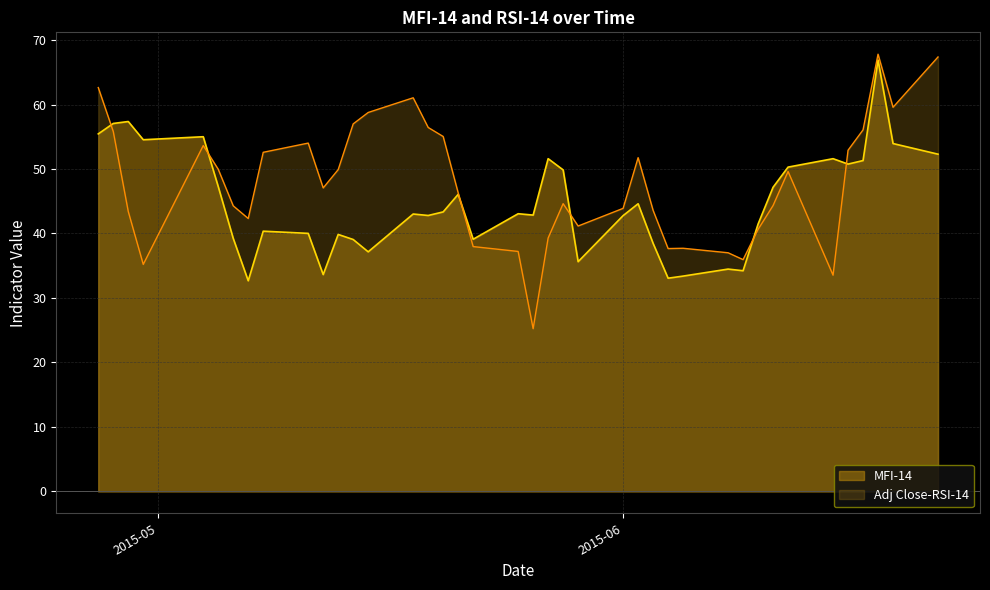

Reading right to left, transcribe all the data shown in this chart.

MFI-14: 52.3	53.9	66.9	51.3	50.8	51.6	50.3	47.2	41.5	34.2	34.5	33.4	33.1	38.5	44.6	42.8	35.6	49.9	51.6	42.9	43.1	39.1	46.1	43.3	42.8	43.0	37.2	39.1	39.9	33.6	40.0	40.4	32.7	39.2	47.3	55.0	54.5	57.4	57.1	55.4
Adj Close-RSI-14: 67.4	59.6	67.8	56.1	52.9	33.5	49.6	44.3	40.6	35.9	37.0	37.7	37.7	43.6	51.8	43.9	41.2	44.6	39.3	25.2	37.2	38.0	46.3	55.0	56.4	61.0	58.8	57.0	49.9	47.1	54.0	52.6	42.3	44.3	50.0	53.6	35.2	43.4	55.8	62.6